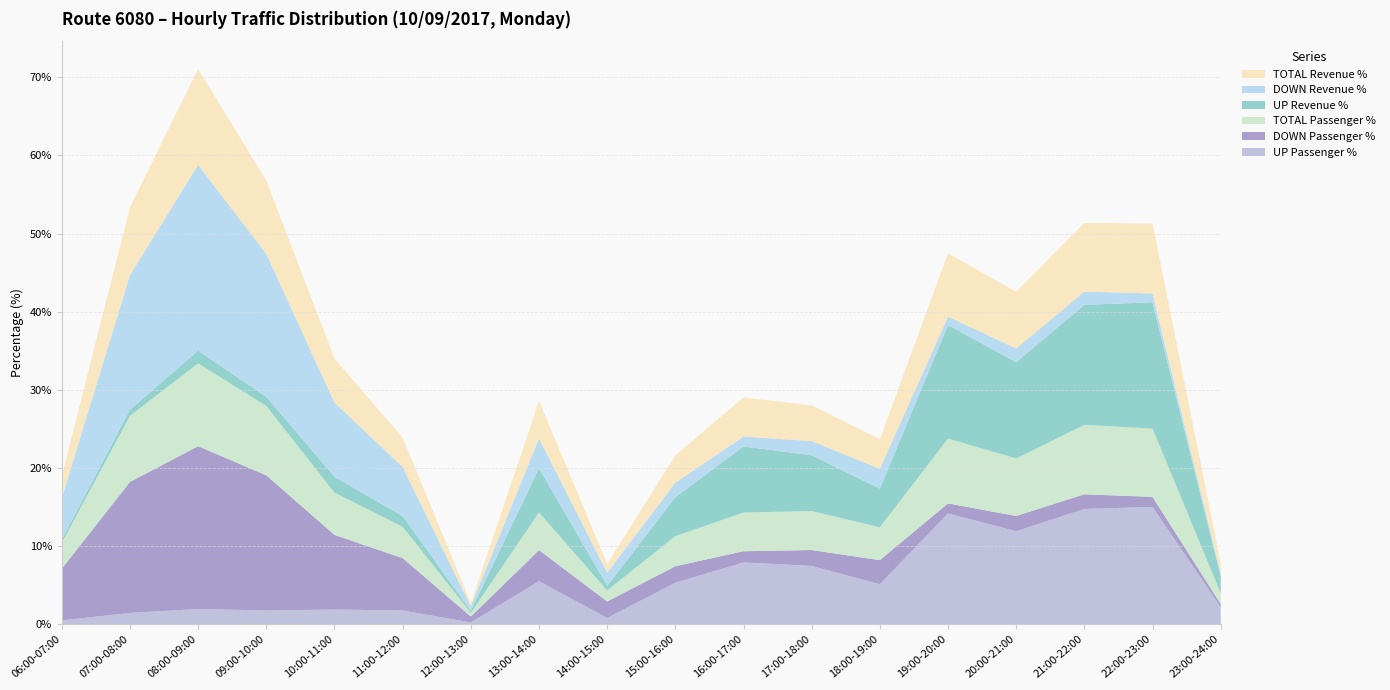

Reading left to right, what are all the values shown in this chart?

UP Passenger %: 0.5	1.5	2.0	1.8	1.9	1.8	0.2	5.5	0.8	5.3	7.9	7.5	5.1	14.2	11.9	14.8	15.0	2.2
DOWN Passenger %: 6.6	16.8	20.8	17.3	9.6	6.7	0.8	4.0	2.1	2.1	1.4	2.0	3.1	1.3	1.9	1.9	1.3	0.4
TOTAL Passenger %: 3.3	8.5	10.6	8.9	5.4	4.0	0.5	4.8	1.4	3.9	5.0	5.0	4.2	8.3	7.4	8.9	8.7	1.4
UP Revenue %: 0.4	0.8	1.6	1.2	2.0	1.4	0.2	5.7	0.6	5.0	8.5	7.1	5.0	14.5	12.3	15.4	16.2	2.2
DOWN Revenue %: 5.3	17.2	23.8	18.3	9.5	6.3	0.6	3.8	1.7	1.9	1.3	1.8	2.5	1.1	1.8	1.7	1.1	0.3
TOTAL Revenue %: 2.8	8.7	12.3	9.4	5.6	3.7	0.4	4.8	1.1	3.5	5.0	4.6	3.8	8.1	7.2	8.8	8.9	1.3